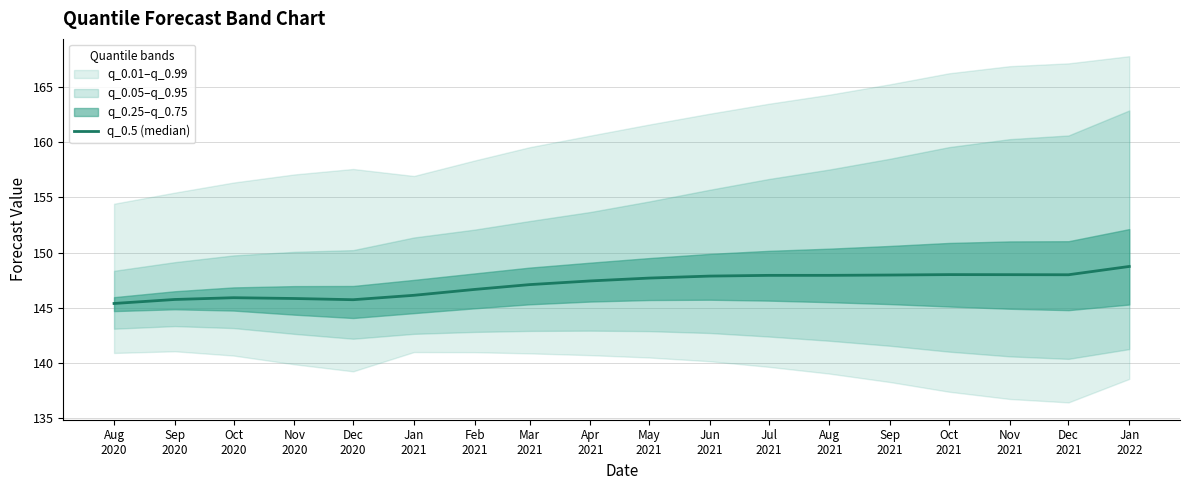

Which category has the lowest value across all series?

Aug
2020